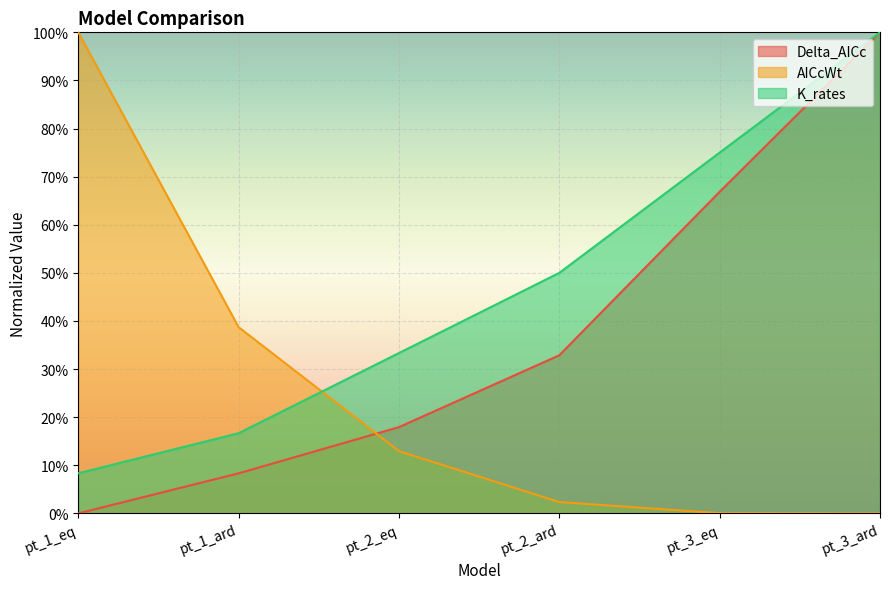

What are all the series names shown in the legend?

Delta_AICc, AICcWt, K_rates